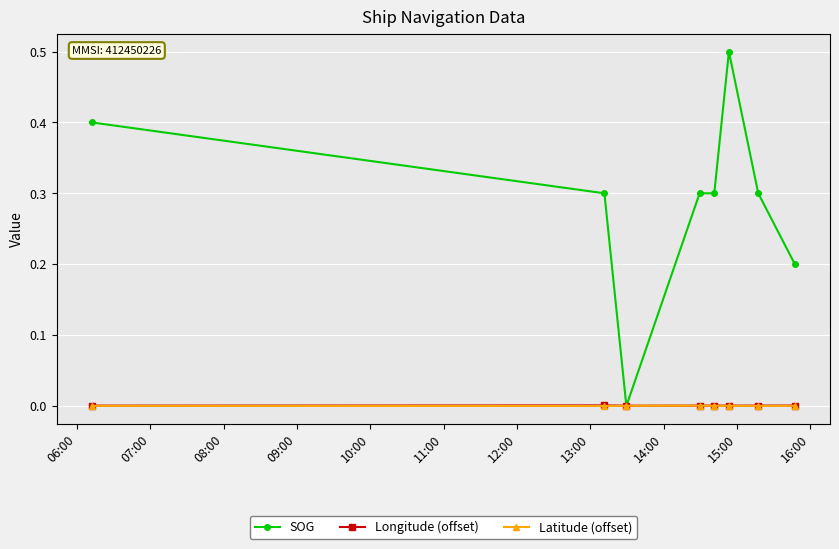

Which series has the largest total across all categories?

SOG